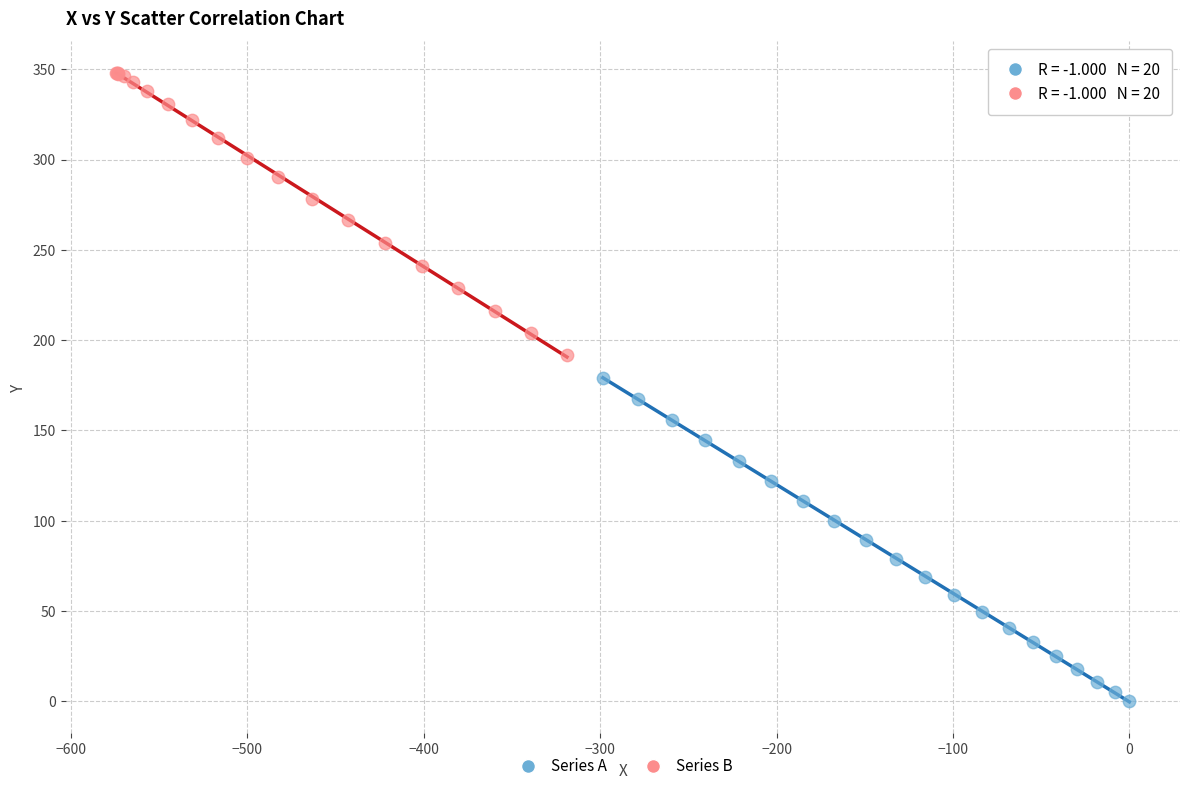

Which series reaches the minimum Y coordinate?

Series A